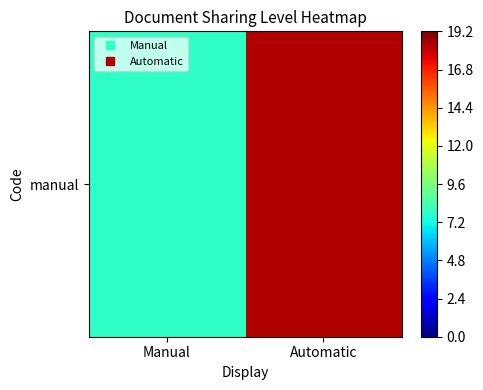

Approximately how many times larger is the value at Automatic compared to Manual?

2.3